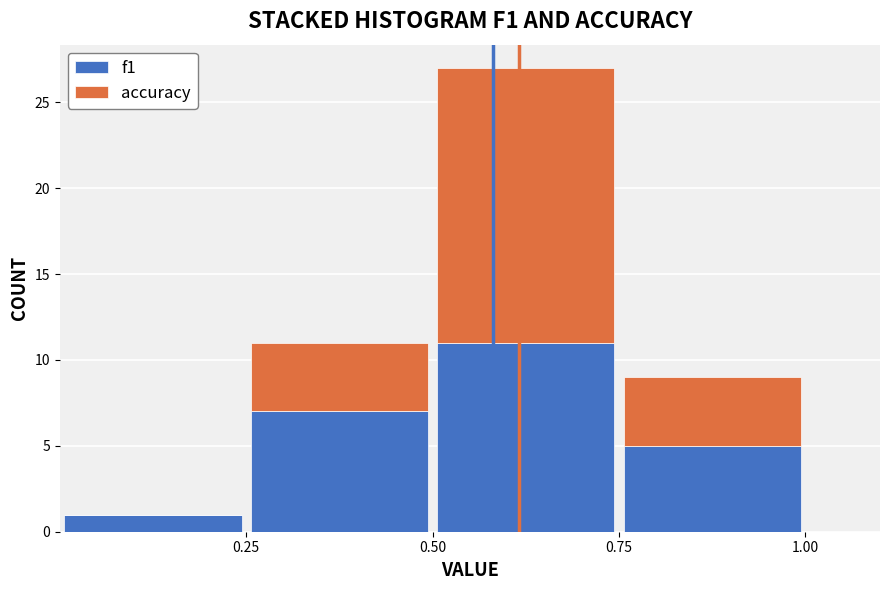

Reading left to right, list every stacked bar in this chart as the range it spans on the x-axis followed by its total height. The values are not printed on the chart, so give them approximately, as read against the axis.

0.00 to 0.25: 1
0.25 to 0.50: 11
0.50 to 0.75: 27
0.75 to 1.00: 9